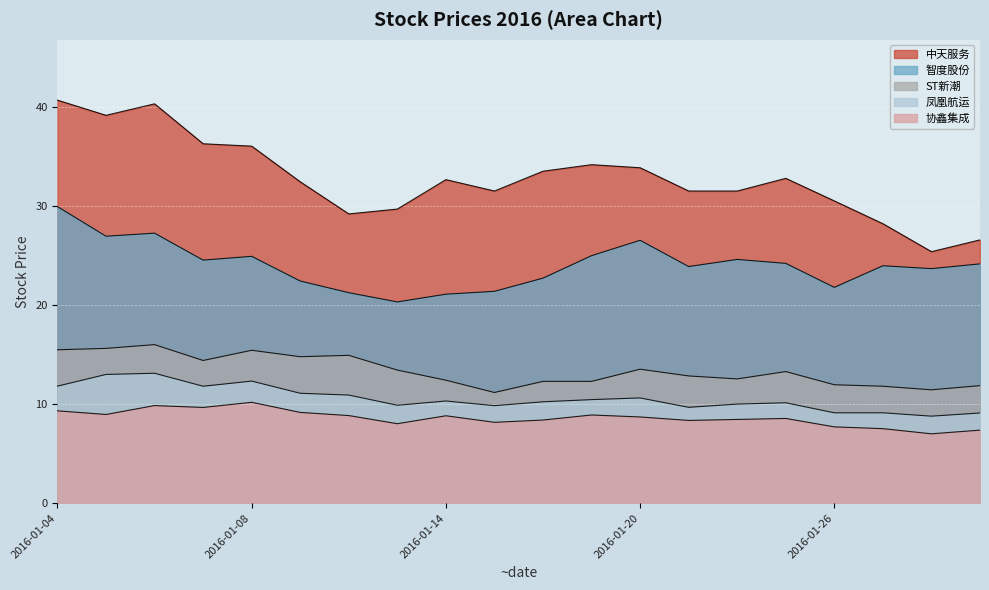

True or false: 凤凰航运 has more than 0 interior local peaks.

True